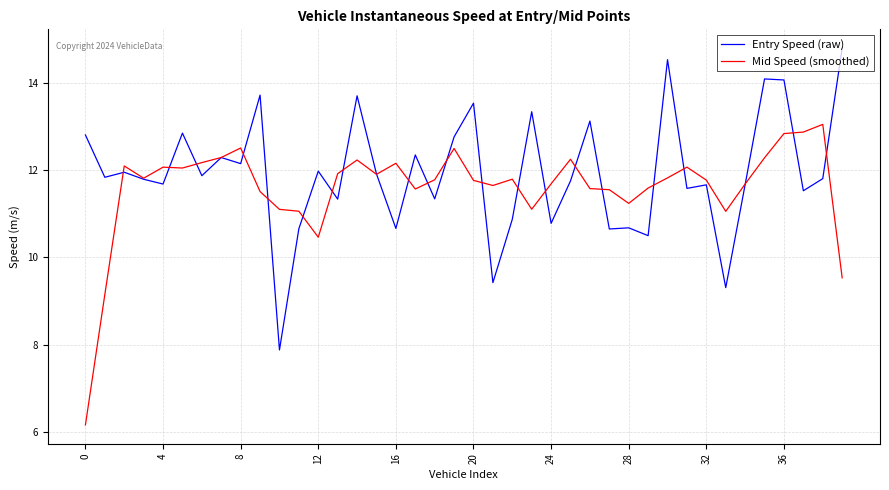

What is the lowest value of the Entry Speed (raw) series?

7.9